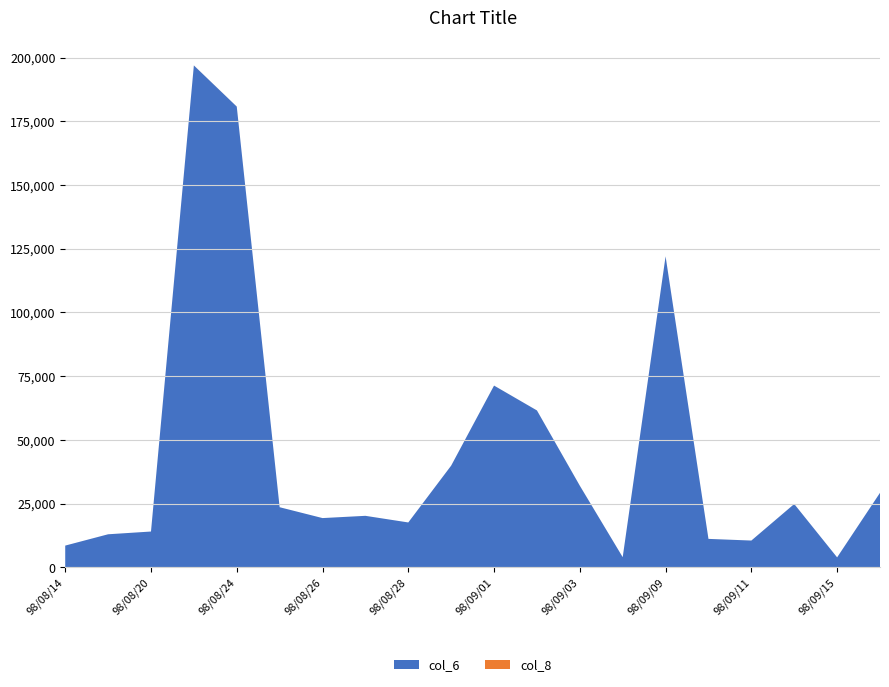

Reading right to left, what are all the values shown in this chart?

col_6: 98/09/16=29230	98/09/15=3900	98/09/14=24840	98/09/11=10500	98/09/10=11150	98/09/09=122020	98/09/04=3980	98/09/03=32020	98/09/02=61560	98/09/01=71310	98/08/31=39900	98/08/28=17600	98/08/27=20200	98/08/26=19320	98/08/25=23580	98/08/24=180800	98/08/21=196940	98/08/20=14040	98/08/19=12960	98/08/14=8520
col_8: 98/09/16=2	98/09/15=2	98/09/14=5	98/09/11=2	98/09/10=5	98/09/09=15	98/09/04=3	98/09/03=10	98/09/02=6	98/09/01=8	98/08/31=5	98/08/28=2	98/08/27=3	98/08/26=1	98/08/25=2	98/08/24=14	98/08/21=15	98/08/20=2	98/08/19=2	98/08/14=2